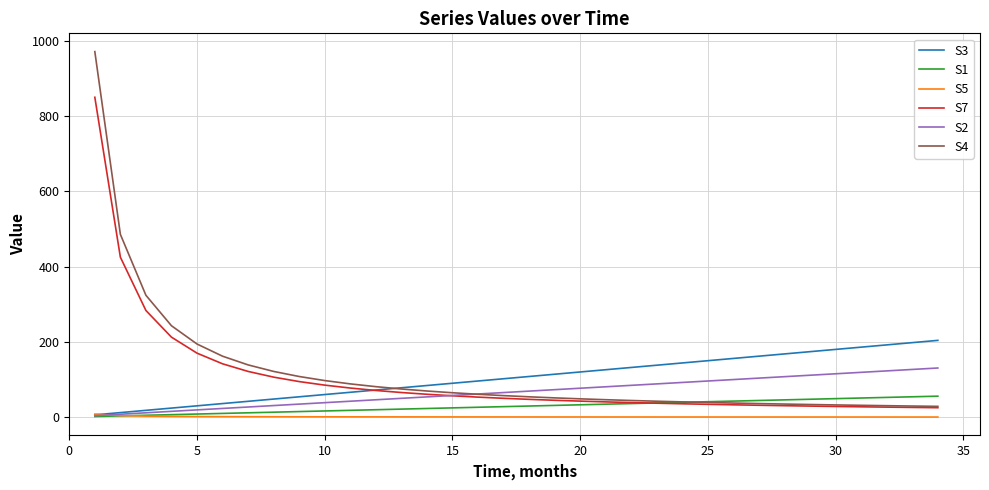

Which series ends up on top after the final intersection of S3 and S7?

S3